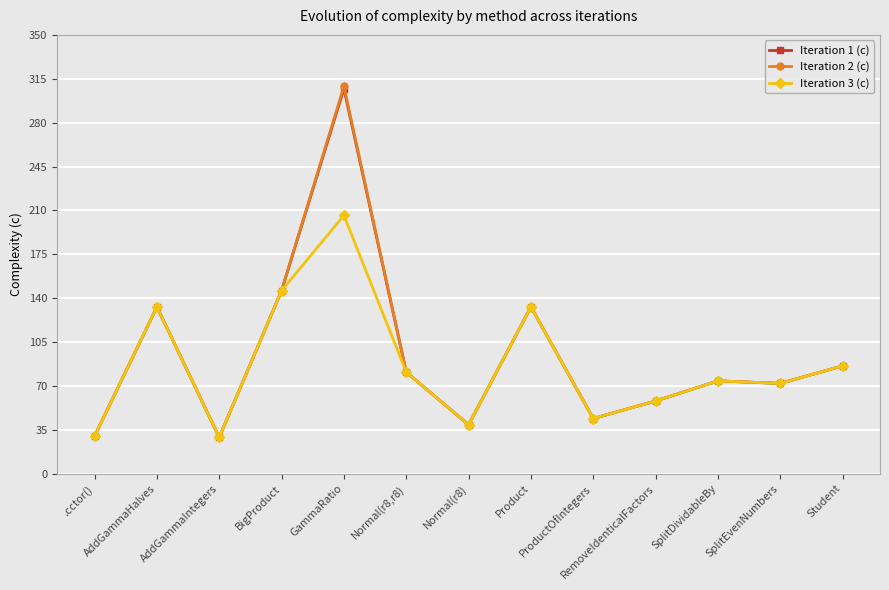

What is the value of the Iteration 3 (c) point at the 12th from the left?

72